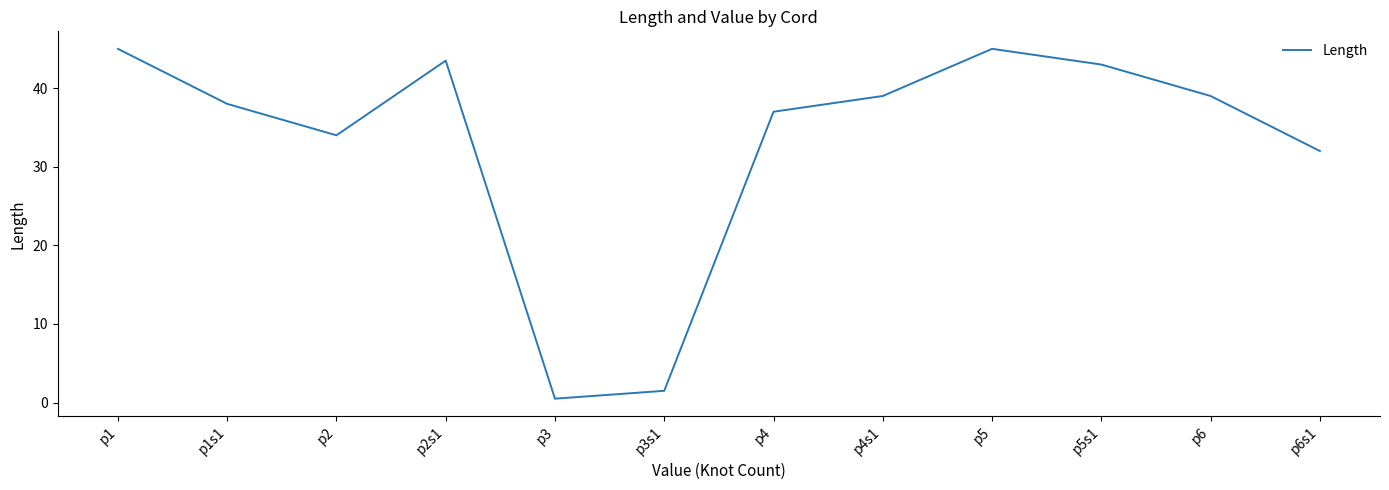

How many lines are shown in the chart?

1